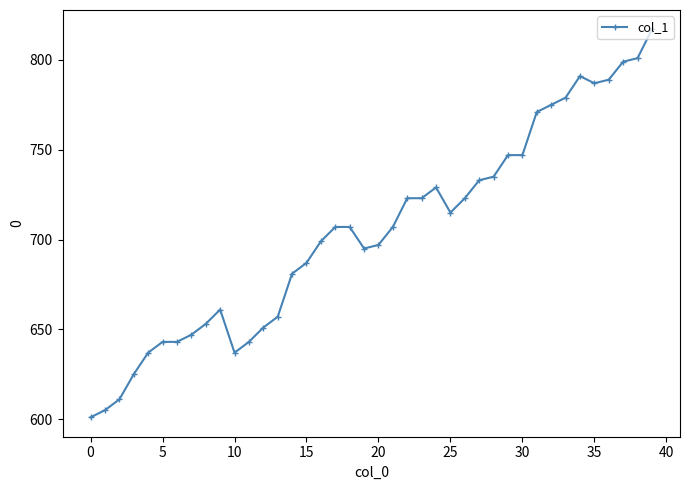

What is the difference between the maximum and second lowest values?

212